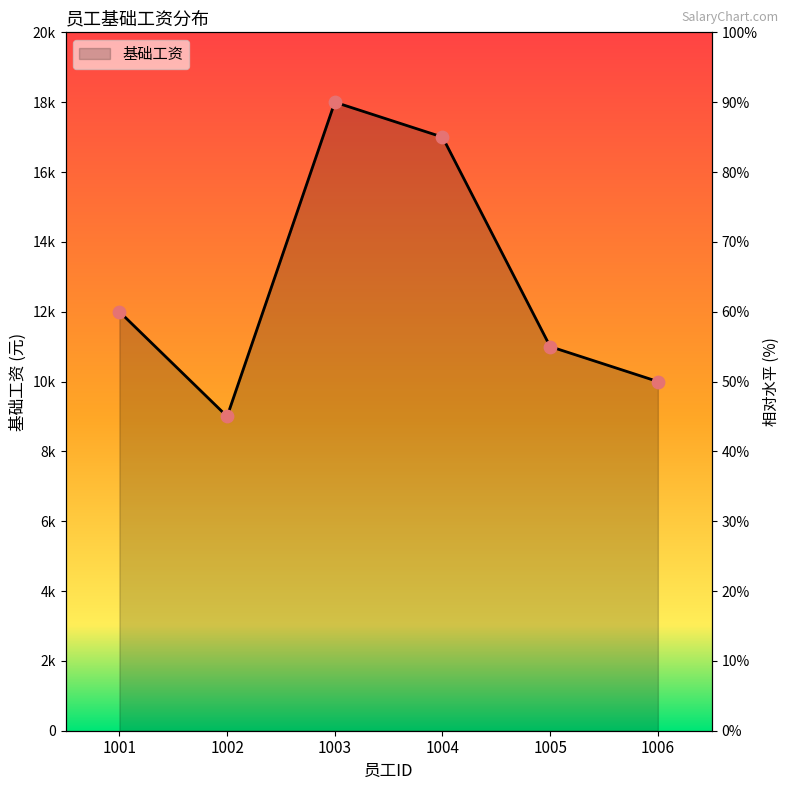

Which has a higher value, 1004 or 1003?

1003